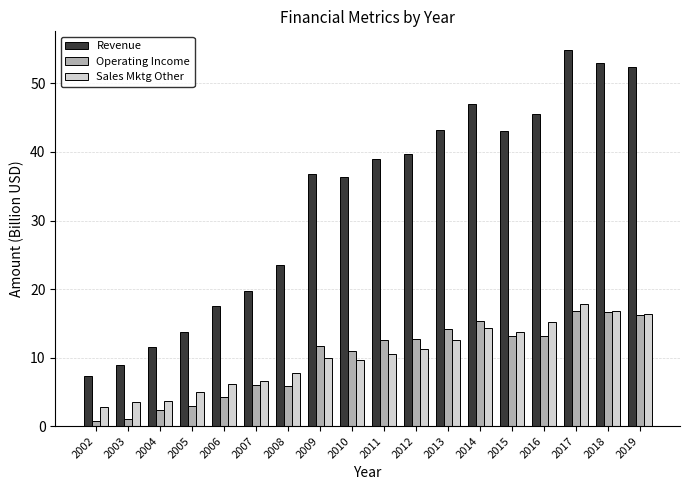

Is it true that Revenue equals 13.8 at 2005?

True